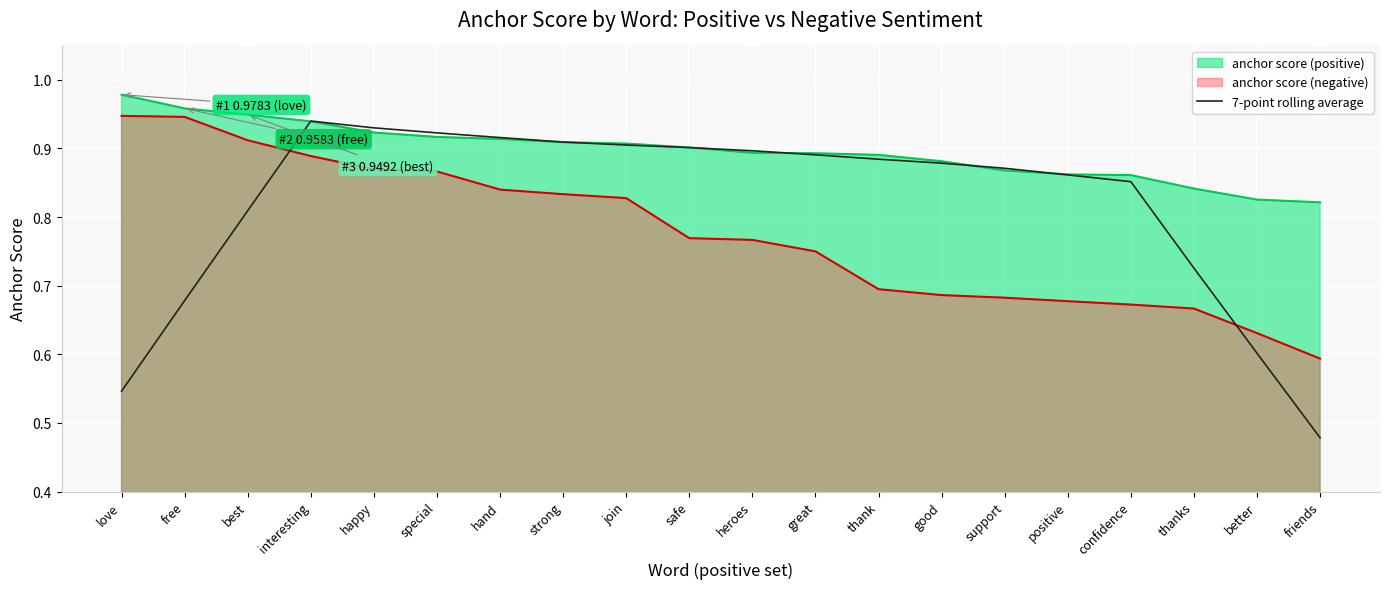

How many series are shown in this chart?

3